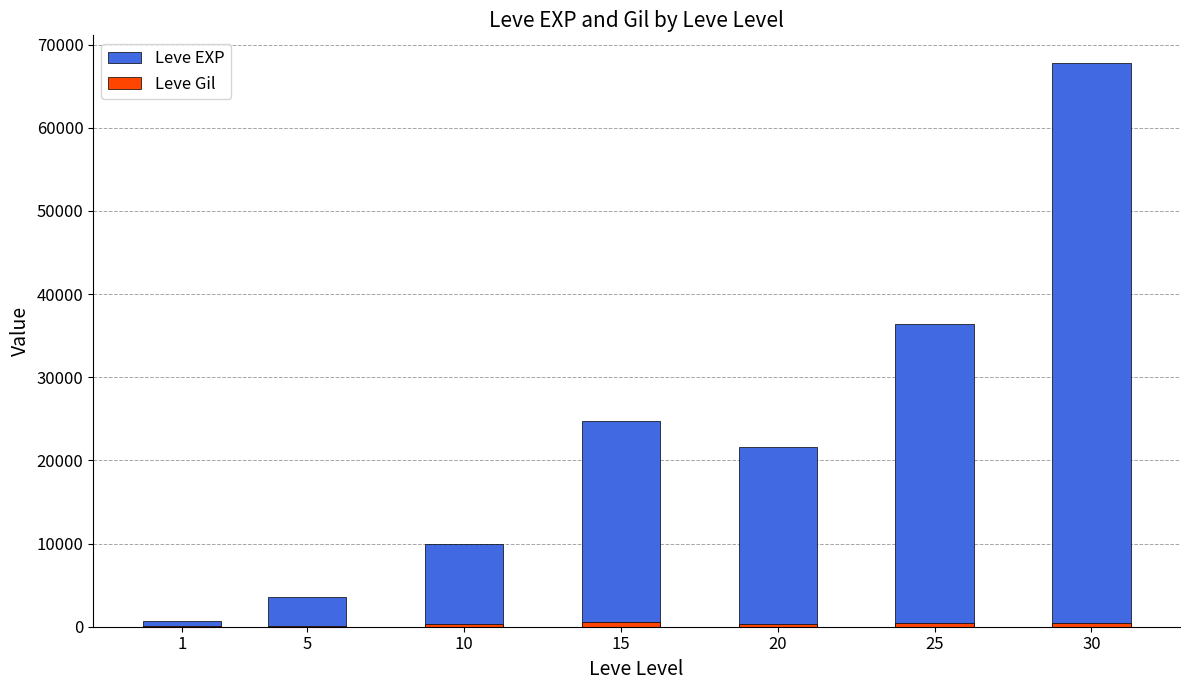

Reading right to left, list all the values displayed in this chart.

Leve EXP: 67730	36390	21600	24790	9990	3600	630
Leve Gil: 463	485	290	529	293	139	113